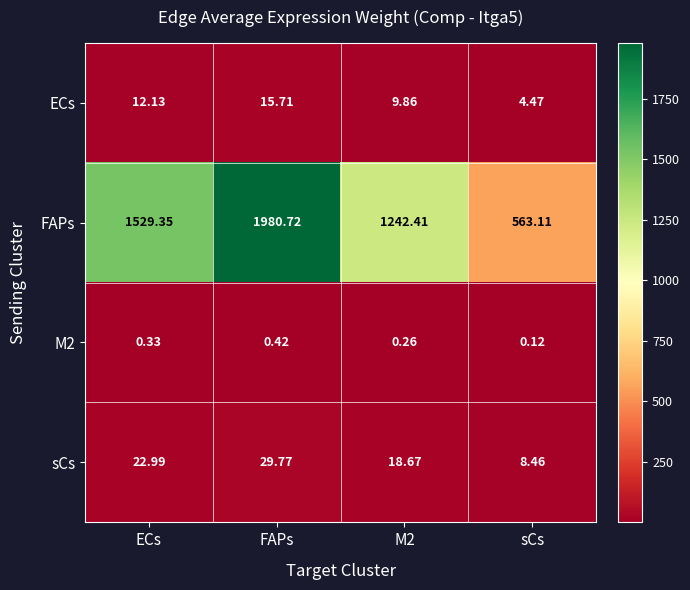

At which category does the chart reach its peak across all series?

FAPs